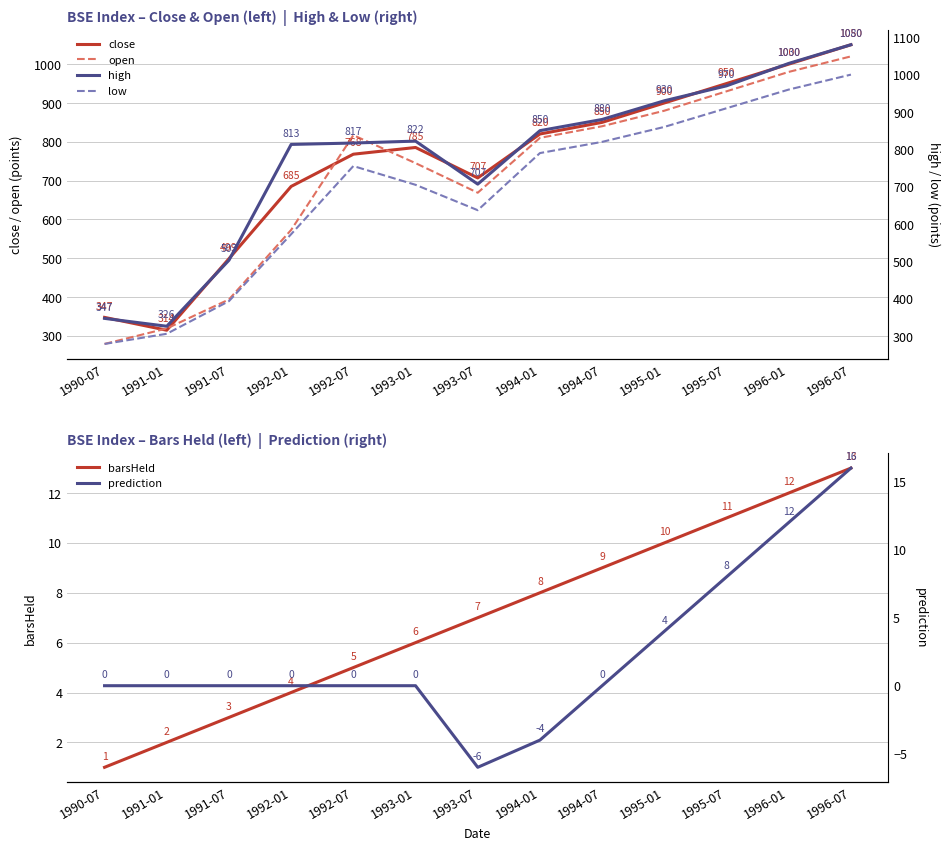

Count the number of data series in this chart.

6